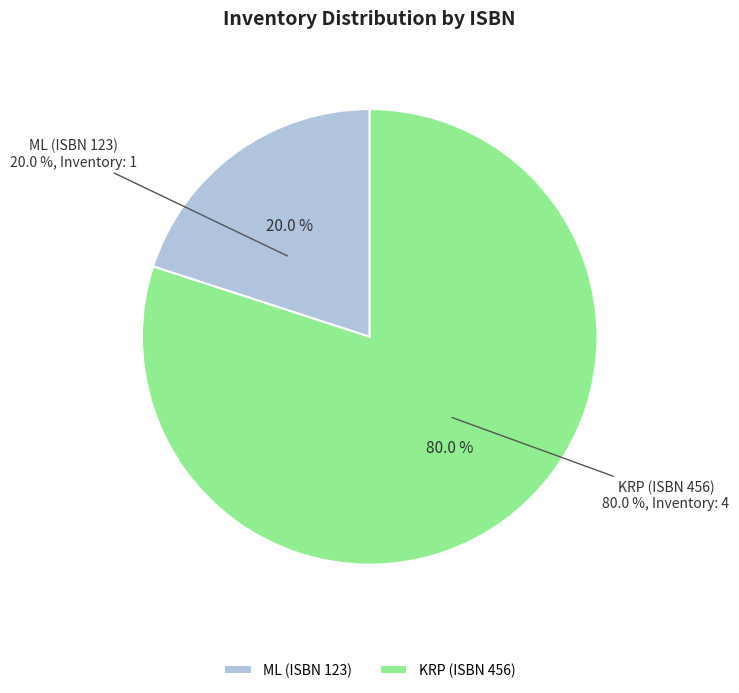

What percentage do 456 and 123 together represent?

100.0%